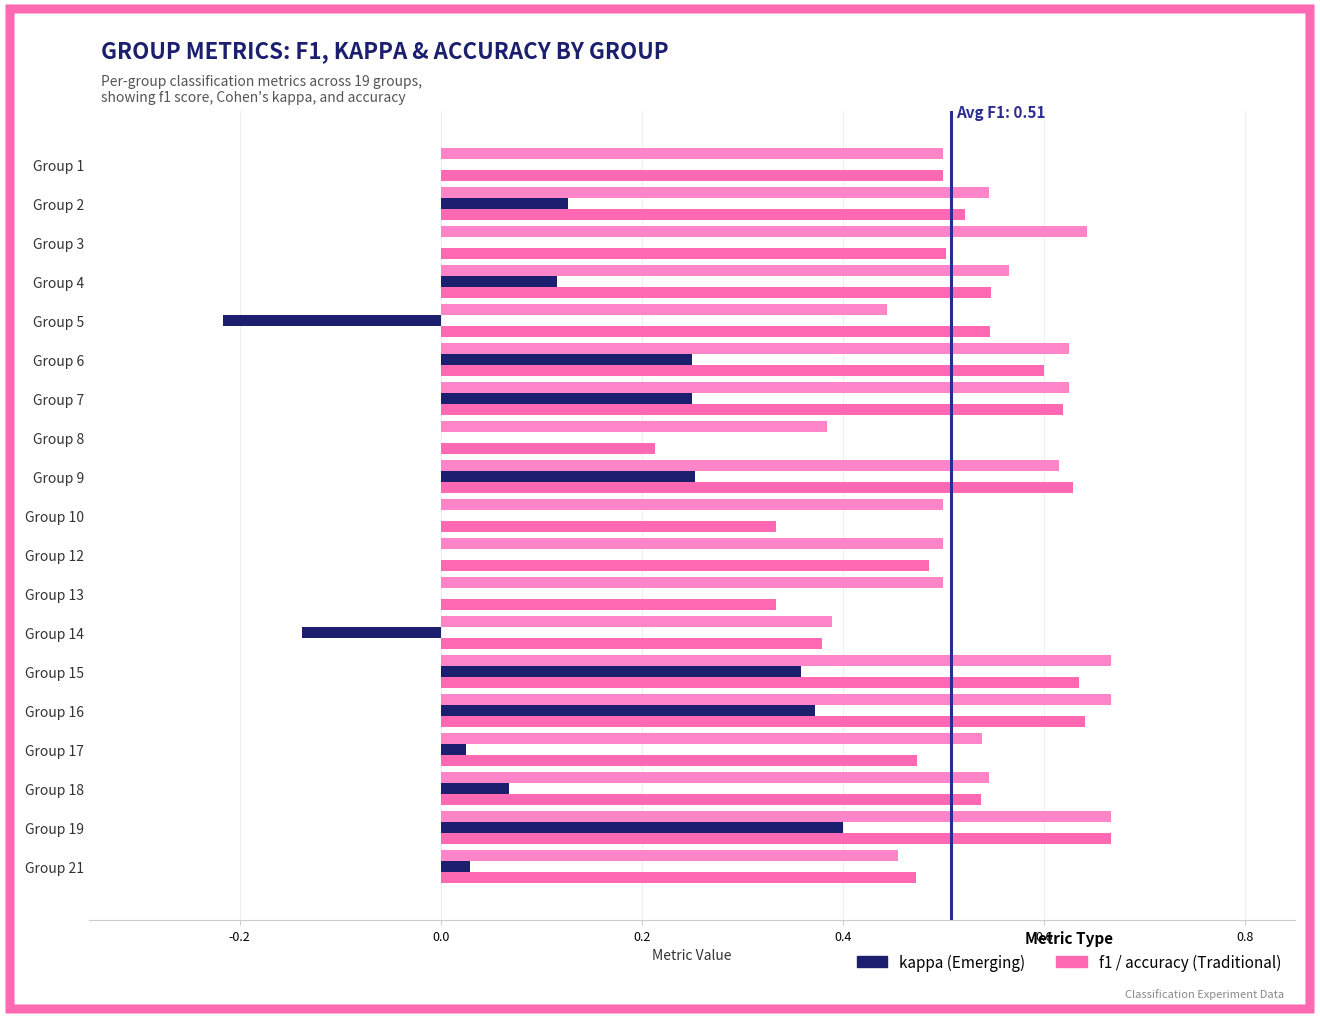

How many data points does each series have?

19